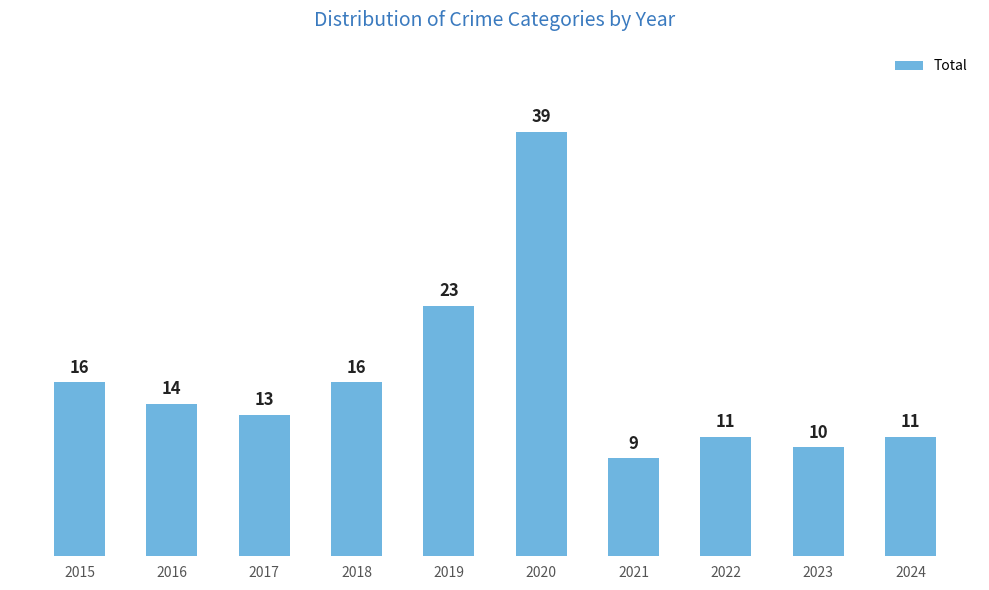

What is the maximum value shown in the chart?

39